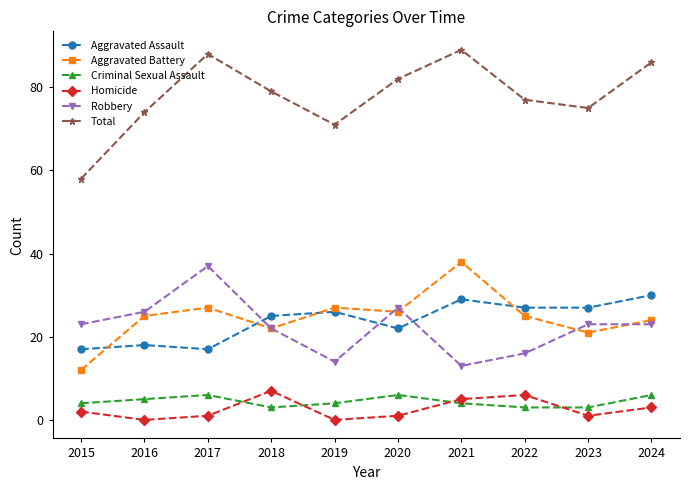

How many distinct data groups are displayed?

6